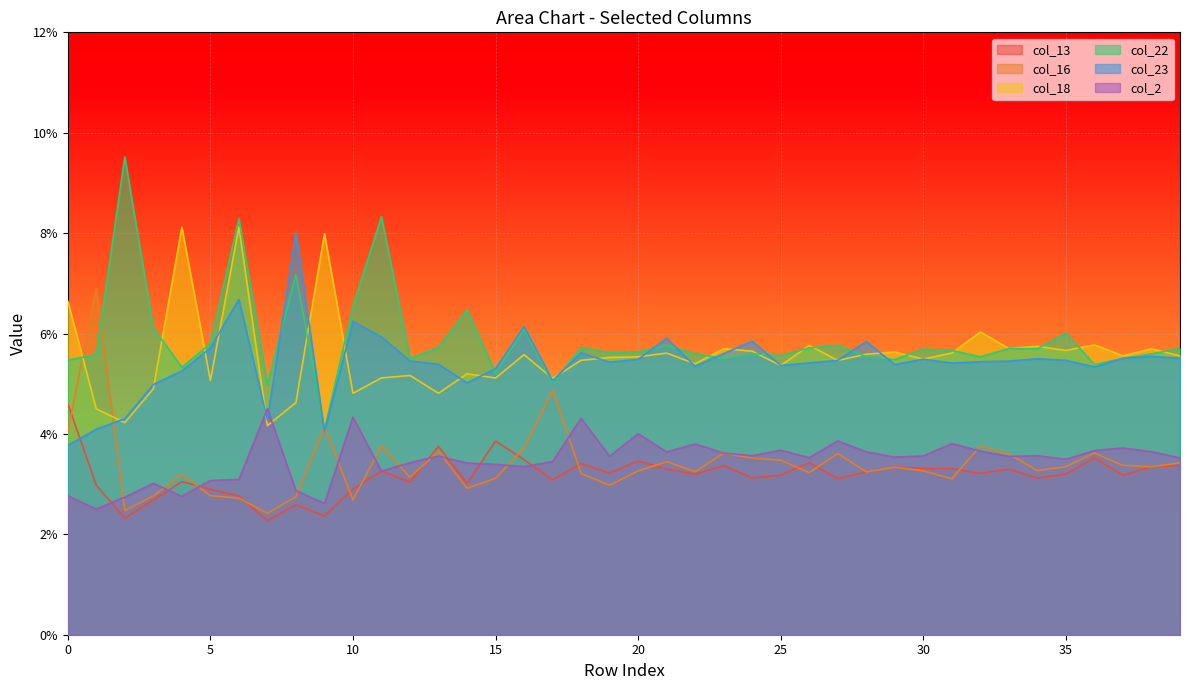

The value of col_18 at 36 is 0.1. True or false?

True